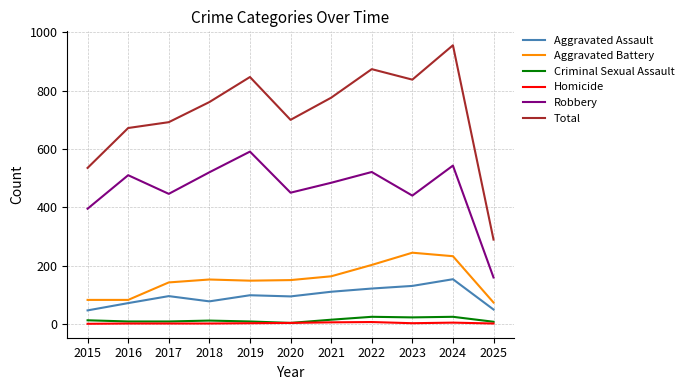

Which series has the widest spread of values?

Total